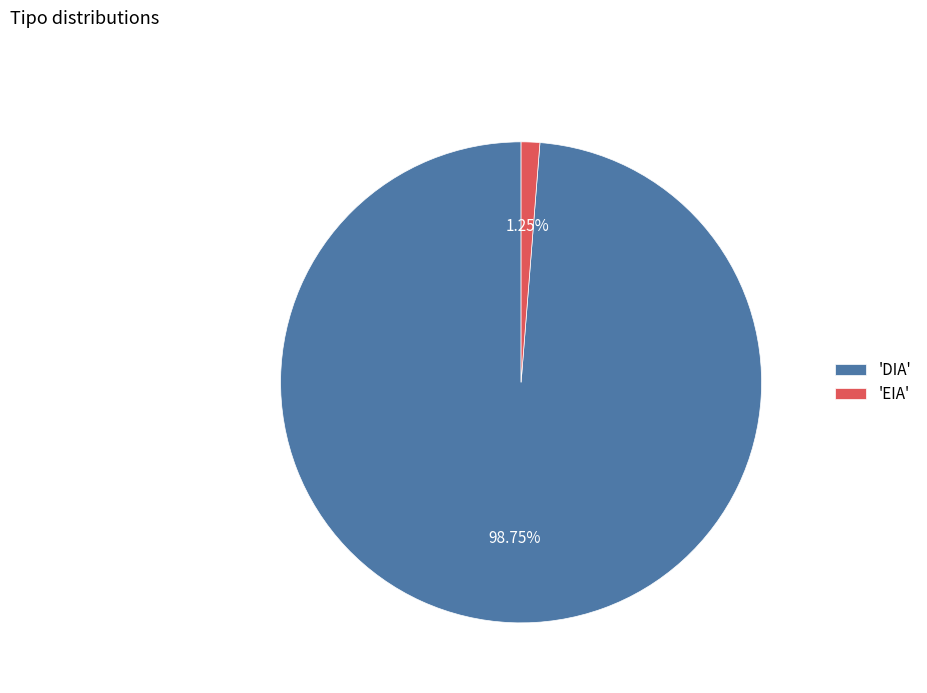

What is the ratio of the value at 'DIA' to the value at 'EIA'?

79.0